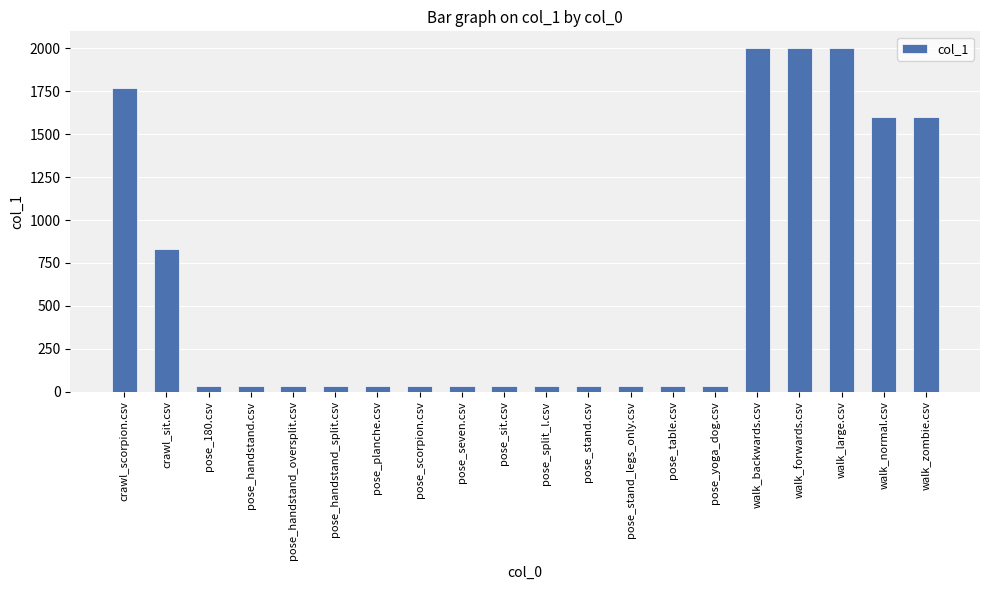

Reading left to right, transcribe all the data shown in this chart.

1767	833	33	33	33	33	33	33	33	33	33	33	33	33	33	2000	2000	2000	1600	1600